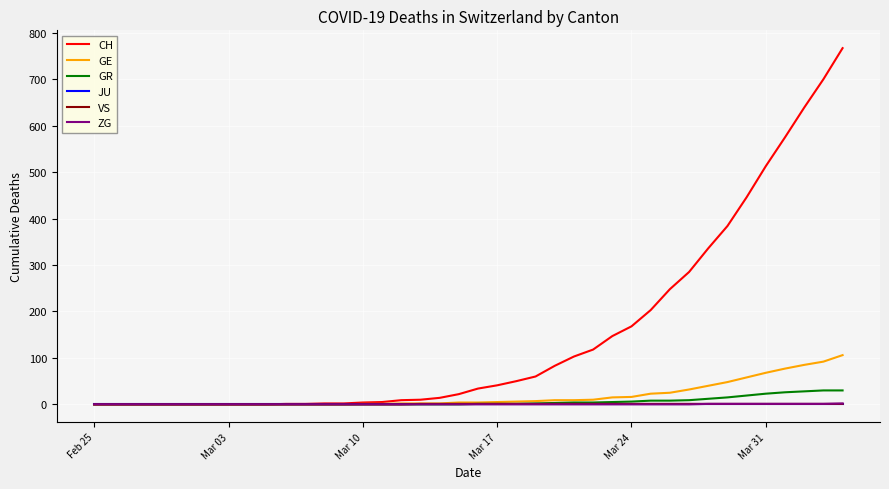

What is the greatest value displayed?

767